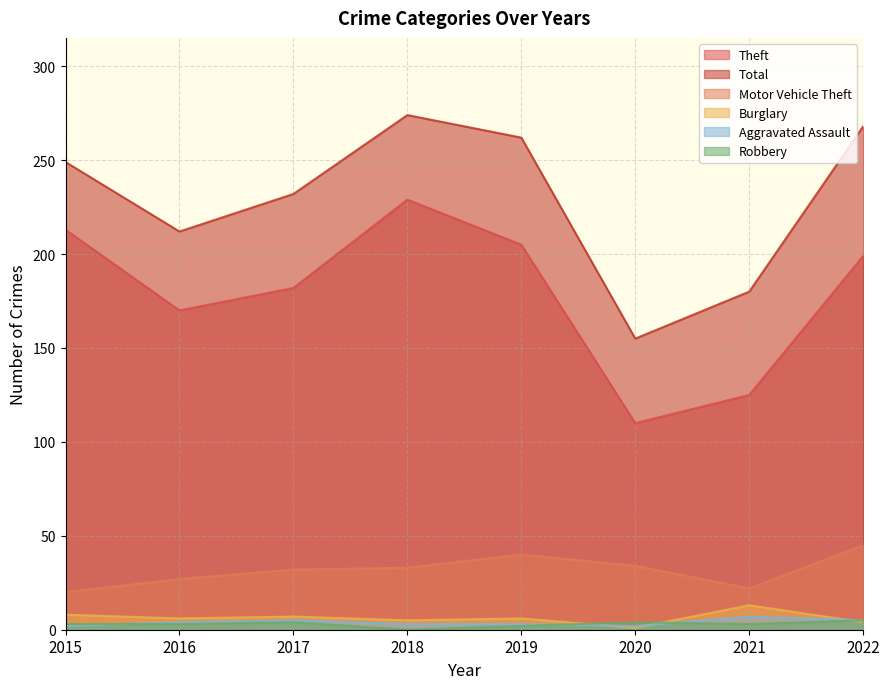

Is it true that Motor Vehicle Theft equals 31 at 2015?

False